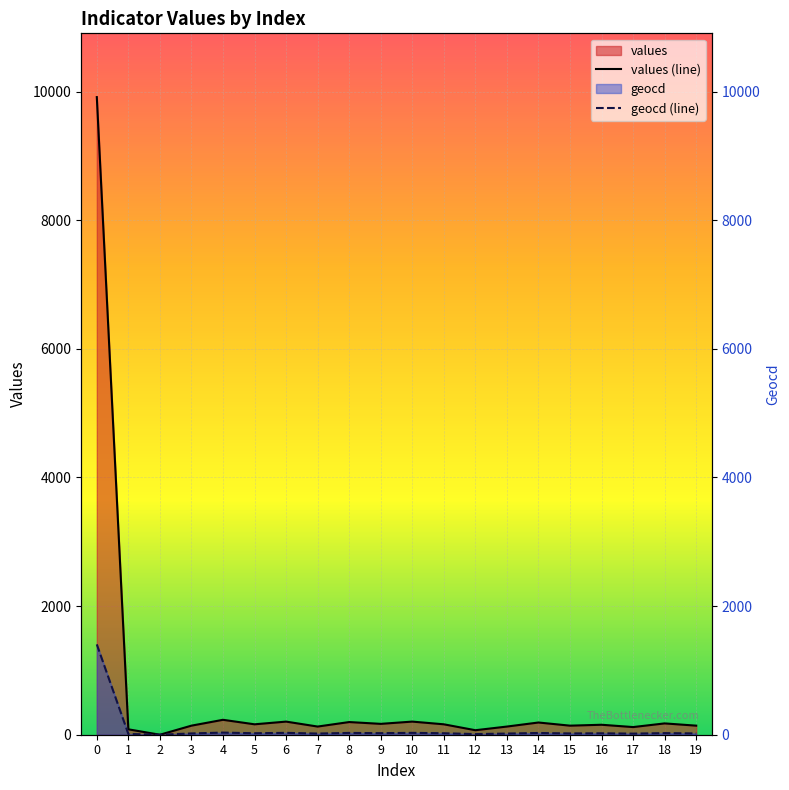

Between 7 and 10, which series saw the biggest shift?

values (line)